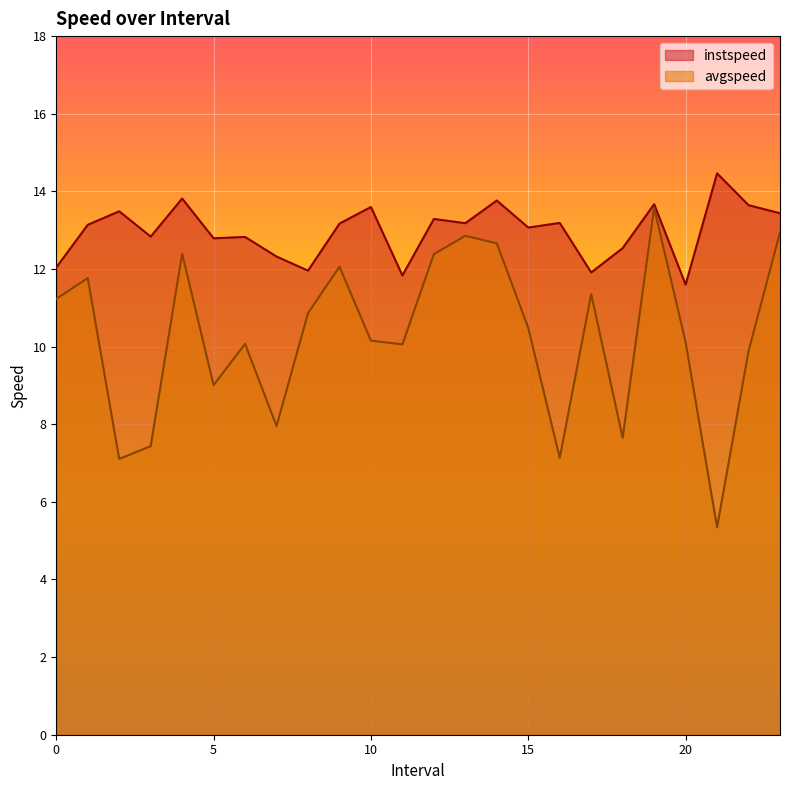

Which series has the largest total across all categories?

instspeed